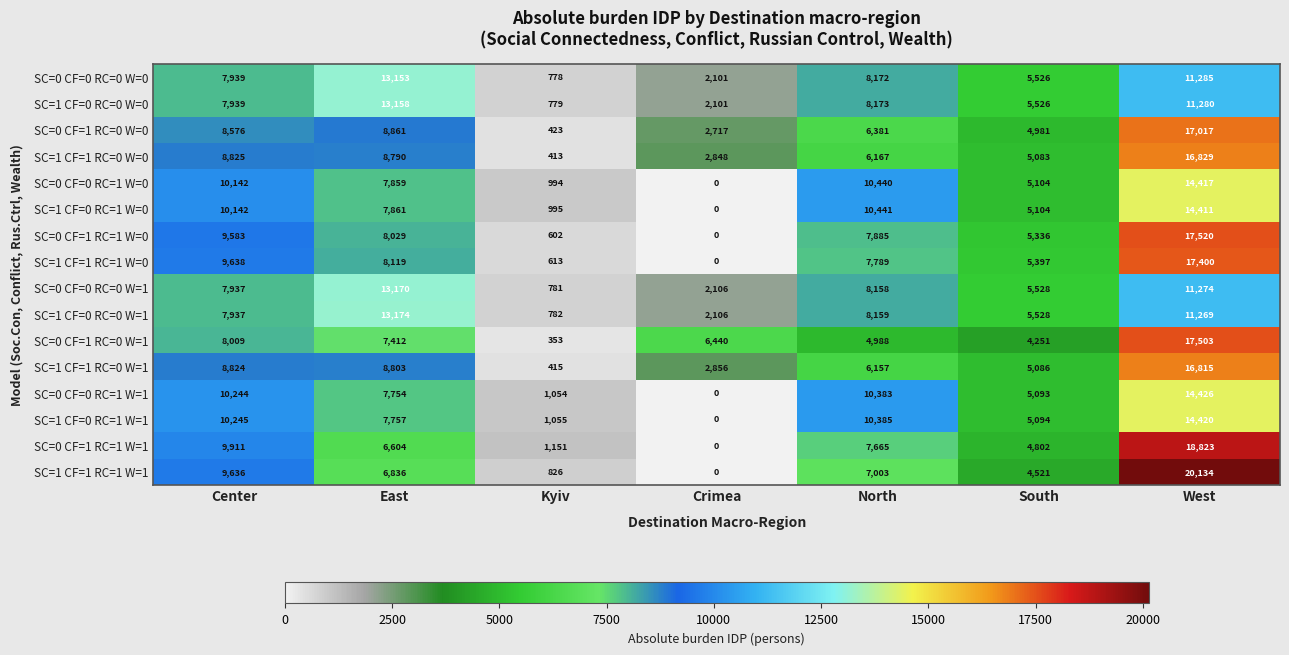

Where does the SC=0 CF=1 RC=1 W=0 series first go above 7885?

Center